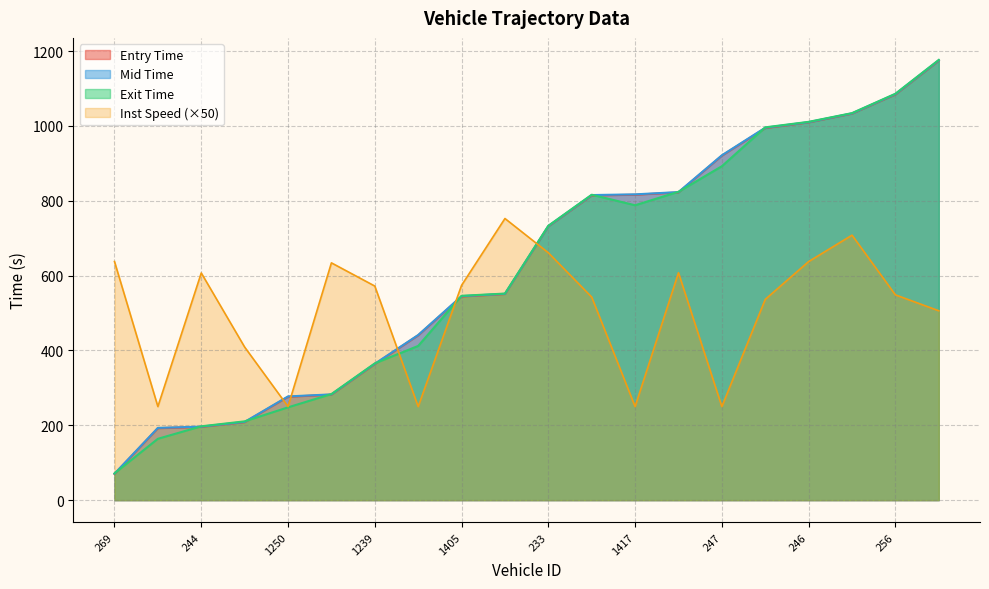

The value of exit at 213 is 302.6. True or false?

False